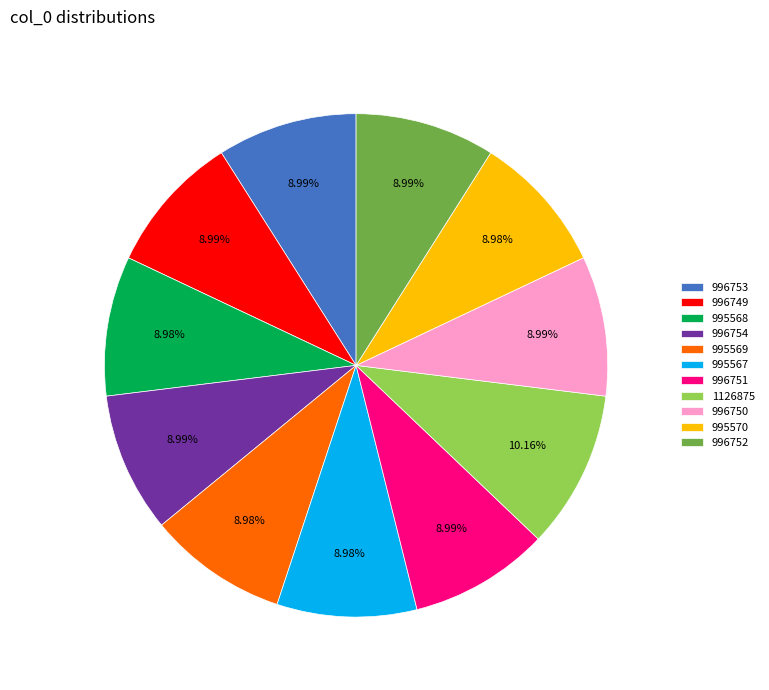

Is there a majority slice in this chart?

No